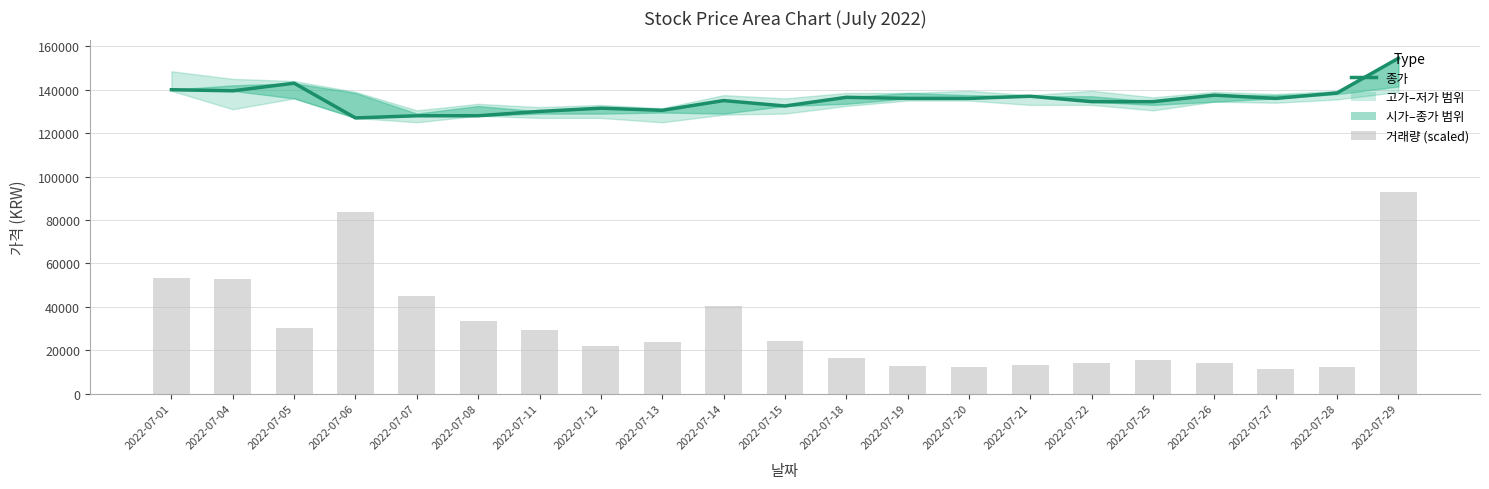

What is the value of the 거래량 (scaled) bar at the 15th from the left?

12993.6